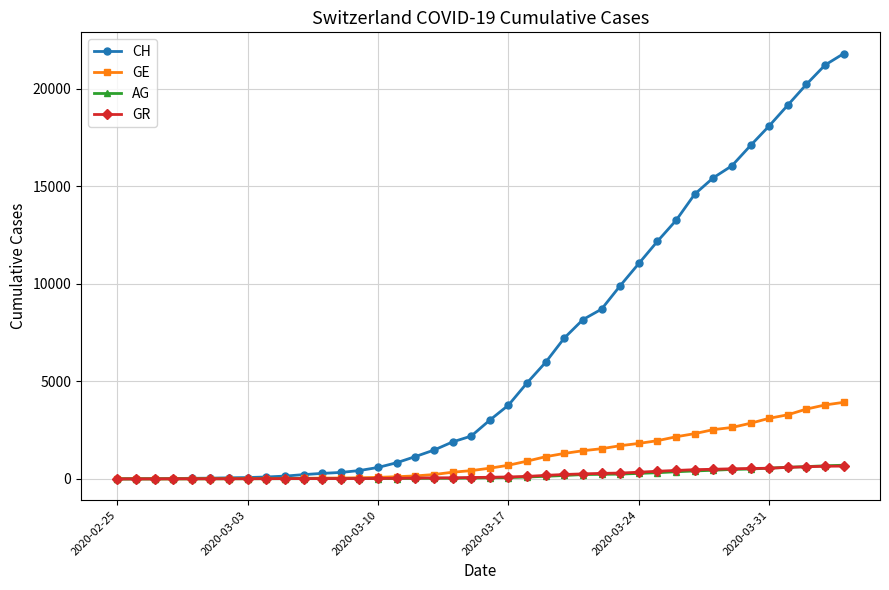

Does the chart have visible grid lines?

Yes